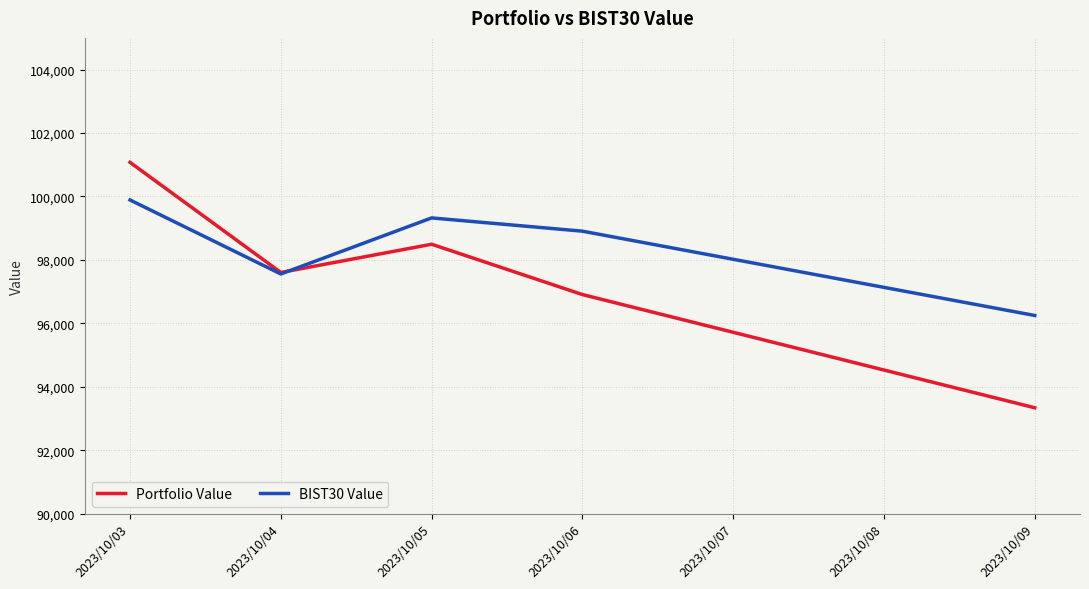

Which label corresponds to the largest value in the chart?

2023/10/03